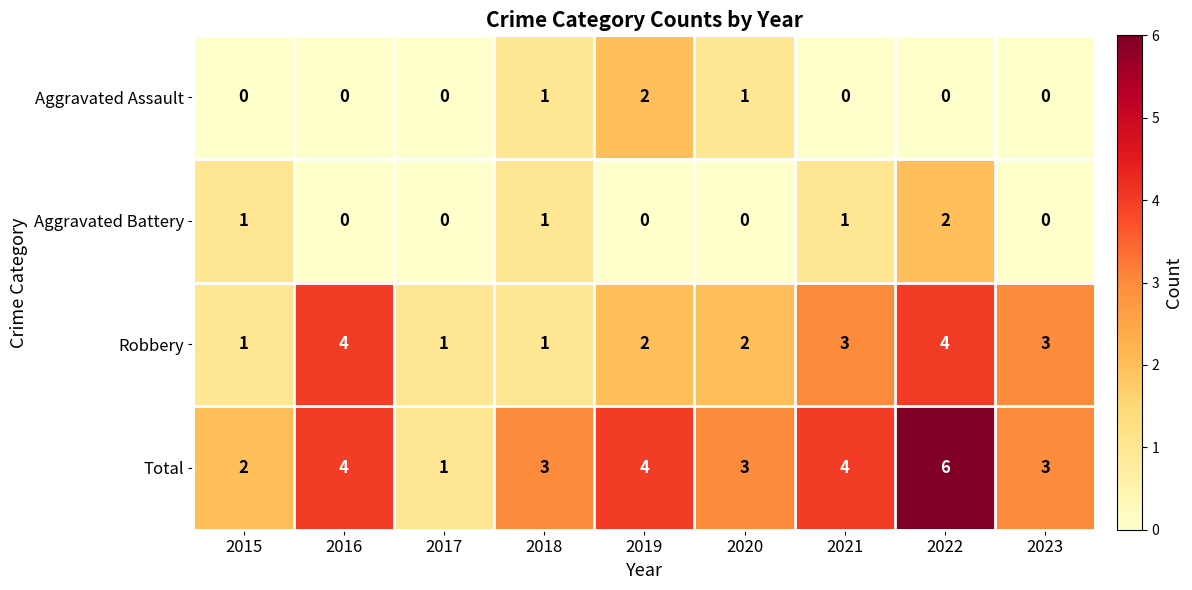

Is it true that Robbery equals 0 at 2020?

False